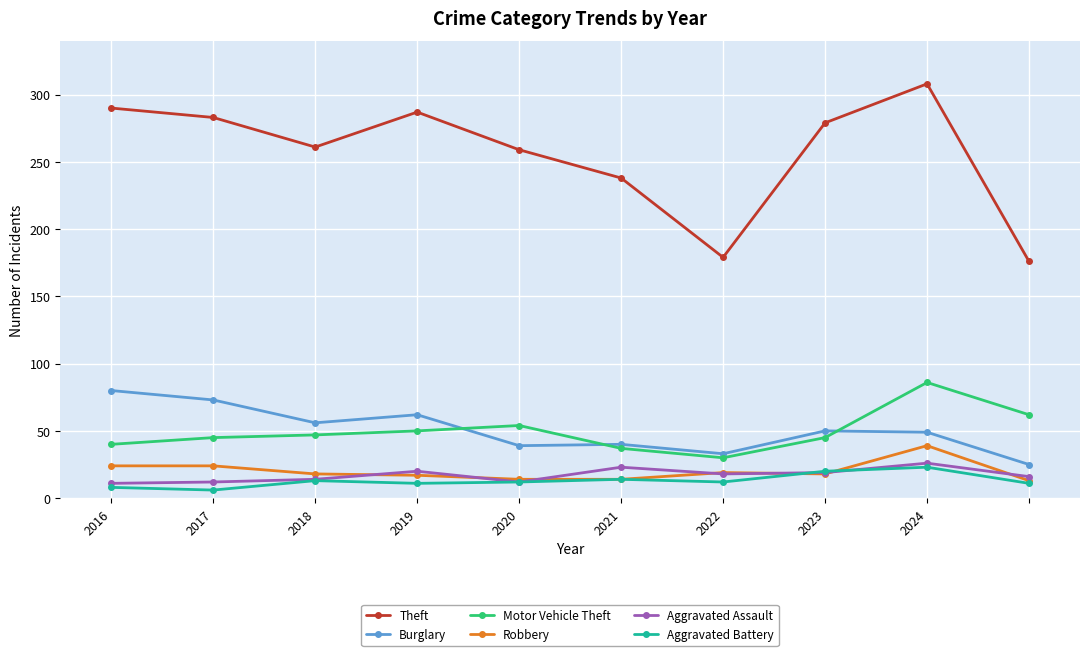

What is the lowest value of the Motor Vehicle Theft series?

30